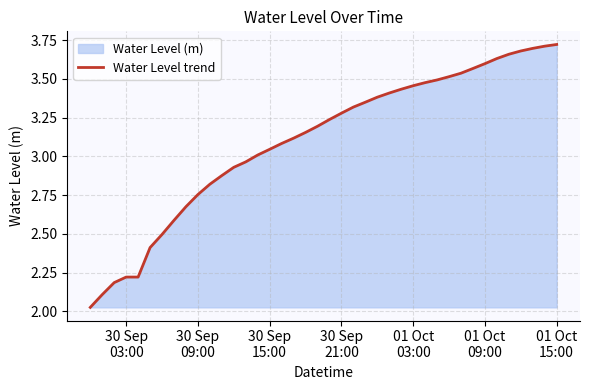

Reading right to left, what are all the values shown in this chart?

3.7	3.7	3.7	3.7	3.7	3.6	3.6	3.6	3.5	3.5	3.5	3.5	3.5	3.4	3.4	3.4	3.3	3.3	3.3	3.2	3.2	3.2	3.1	3.1	3.0	3.0	3.0	2.9	2.9	2.8	2.8	2.7	2.6	2.5	2.4	2.2	2.2	2.2	2.1	2.0